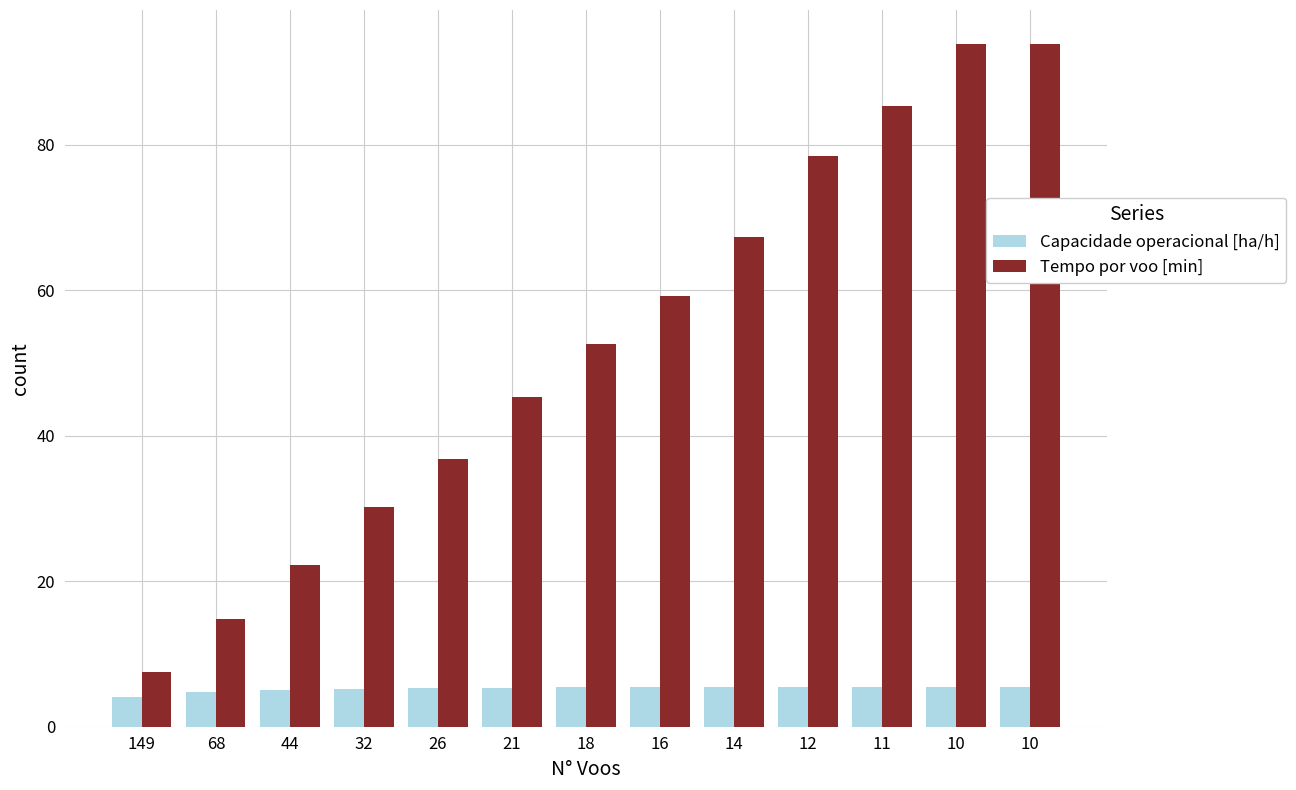

Which series has the largest range (max minus min)?

Tempo por voo [min]